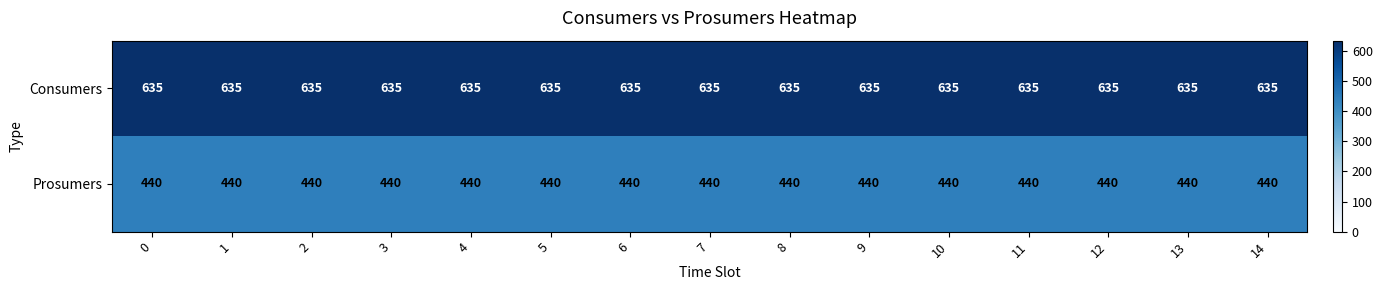

What is the spread (max minus min) of values at 3?

195